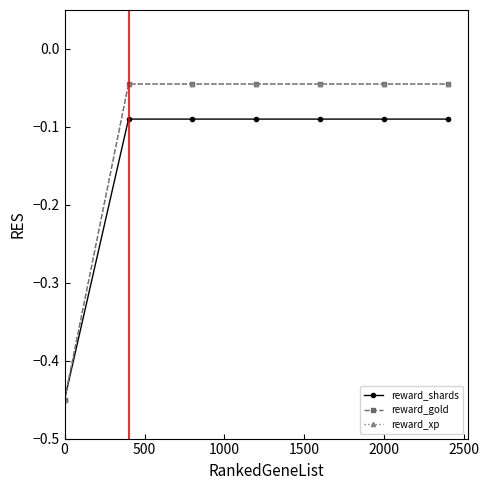

Is this an area chart (filled region under the line)?

No